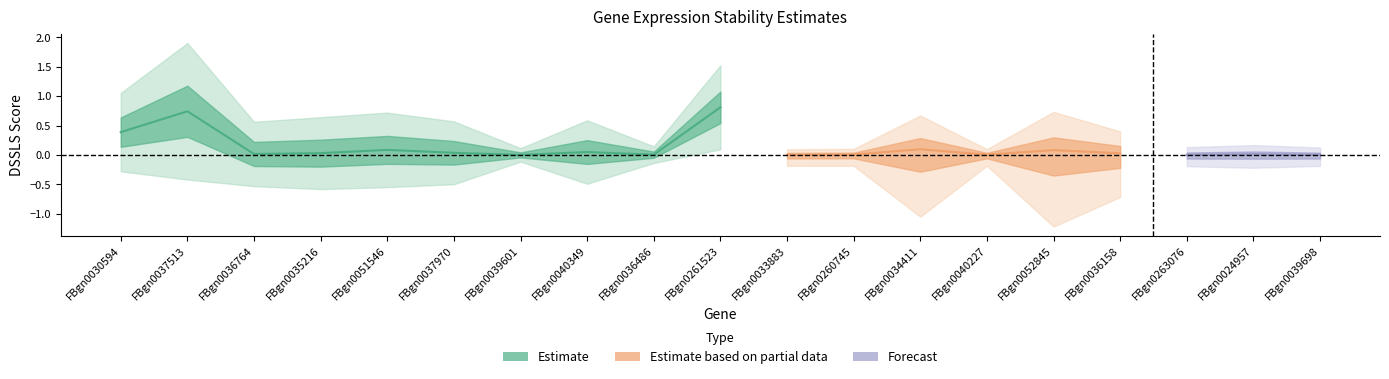

Is this an area chart (filled region under the line)?

No